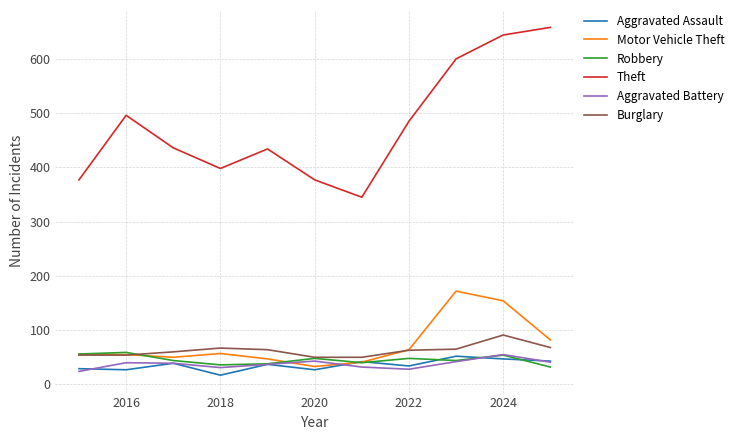

How many interior local peaks does the Aggravated Battery series have?

3